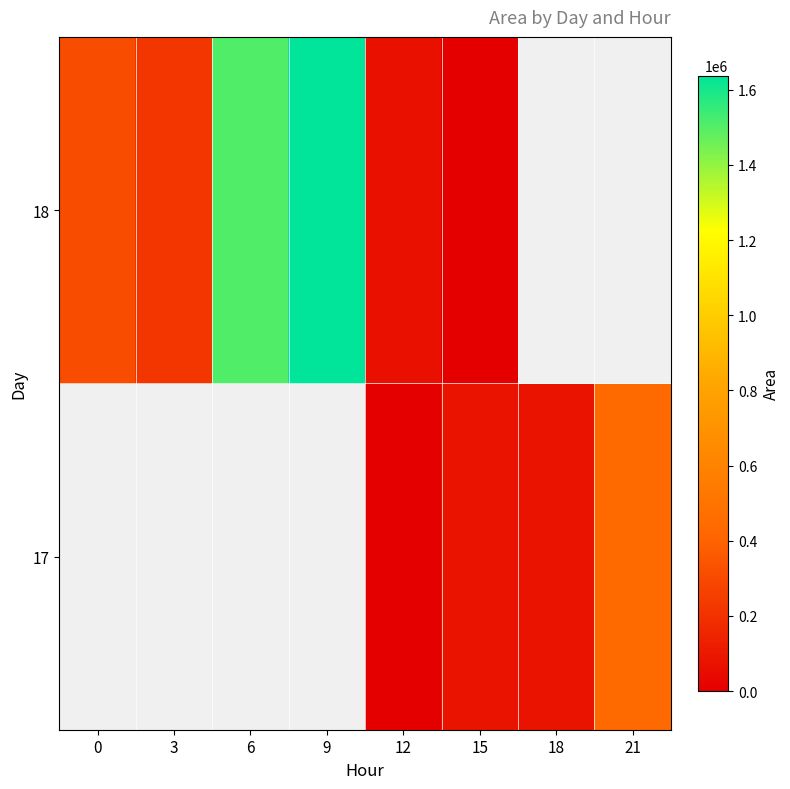

What is the maximum value shown in the chart?

1637500.0